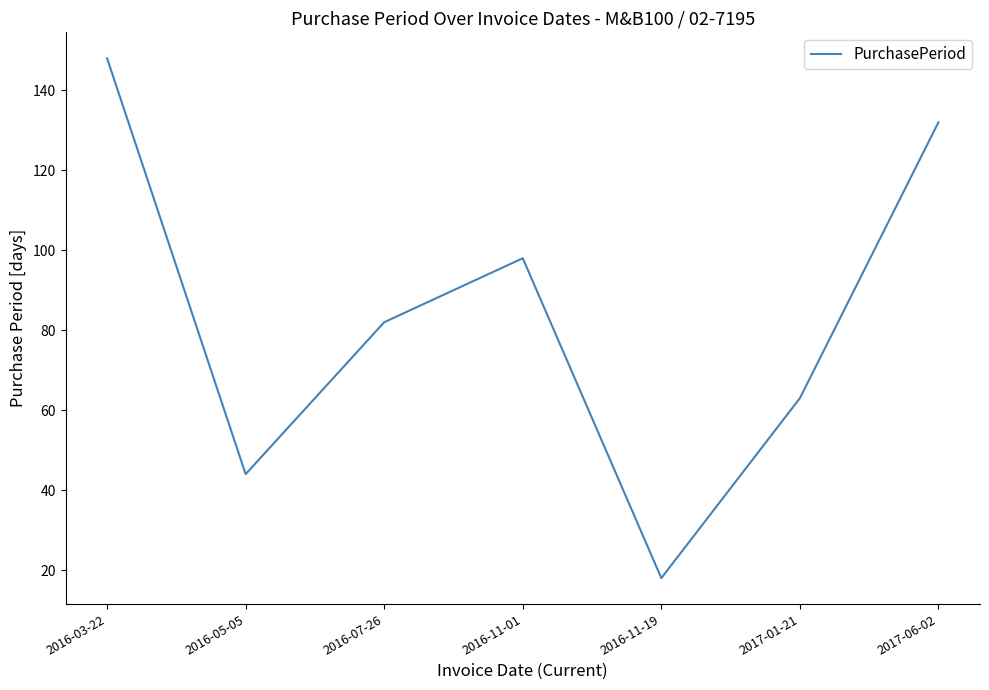

List the labels in order of value, largest first.

2016-03-22, 2017-06-02, 2016-11-01, 2016-07-26, 2017-01-21, 2016-05-05, 2016-11-19